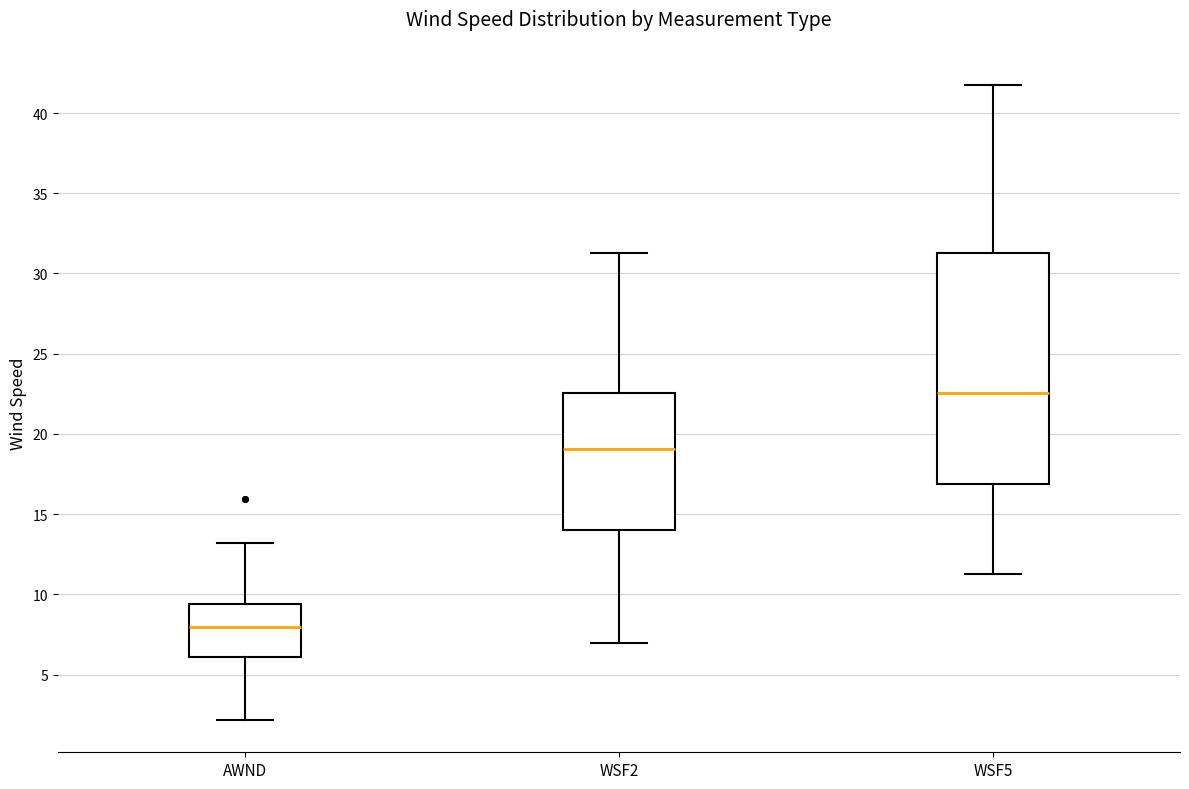

Comparing the boxes themselves (not the whiskers), which one is the tallest?

WSF5